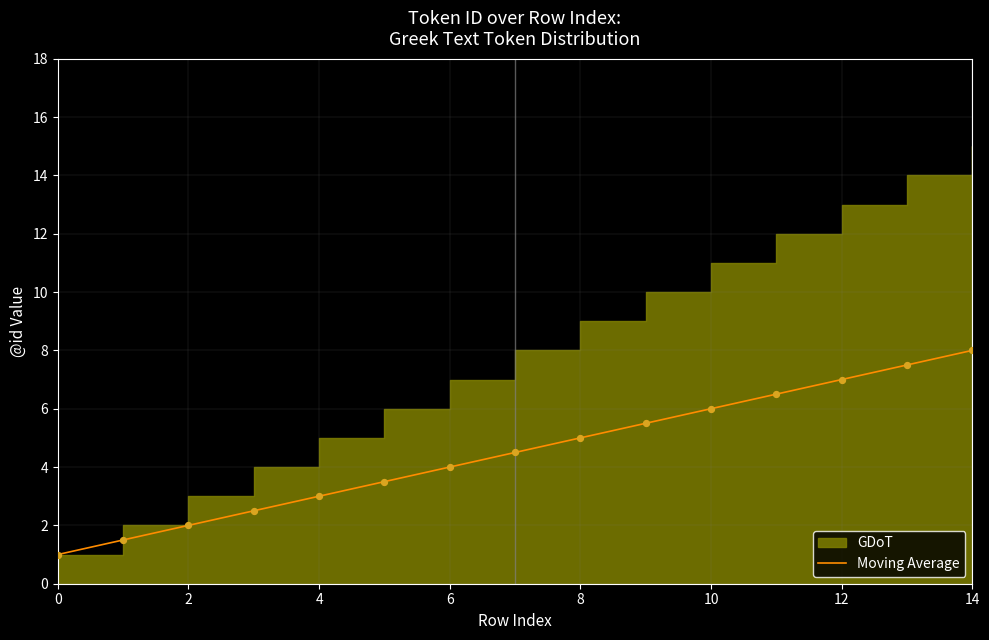

What is the change in value from 12 to 13?

+0.5